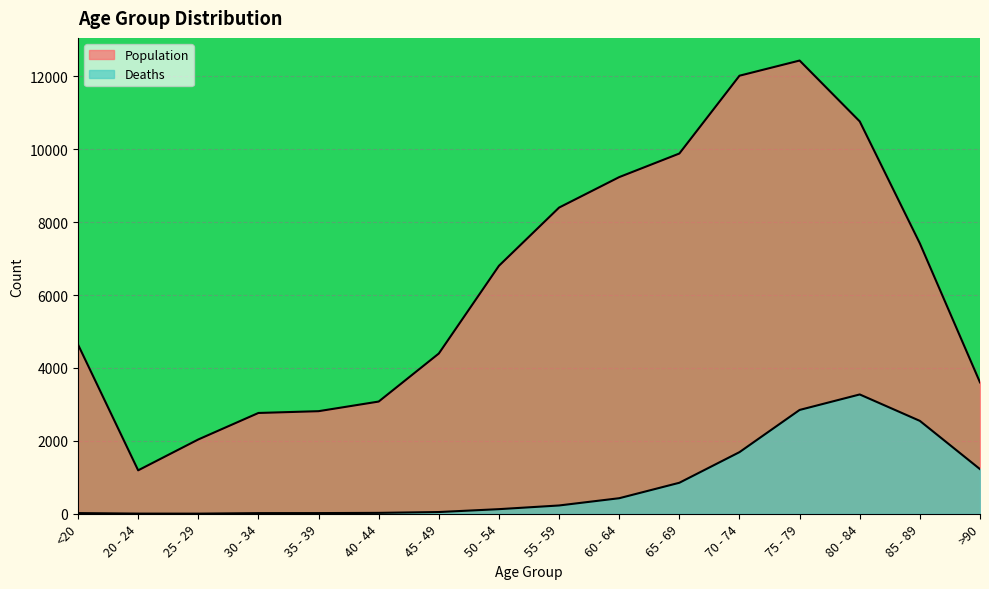

True or false: Population and Deaths cross at least once.

False